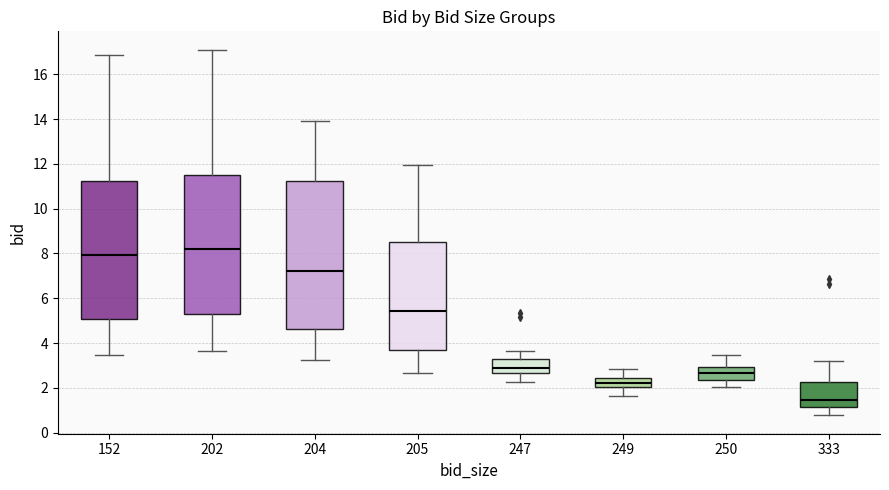

Reading left to right, transcribe this box plot: for each box, give where its median line is, the range the box spans, and where its two whiskers end, as read against the y-axis. The values are not printed on the chart, so give them approximately, as read against the axis.

152: median 8.0, box 5.0 to 11.2, whiskers 3.4 to 16.8
202: median 8.2, box 5.2 to 11.4, whiskers 3.6 to 17.2
204: median 7.2, box 4.6 to 11.2, whiskers 3.2 to 14.0
205: median 5.4, box 3.6 to 8.6, whiskers 2.6 to 12.0
247: median 2.8, box 2.6 to 3.4, whiskers 2.2 to 3.6
249: median 2.2, box 2.0 to 2.4, whiskers 1.6 to 2.8
250: median 2.6, box 2.4 to 3.0, whiskers 2.0 to 3.4
333: median 1.4, box 1.2 to 2.2, whiskers 0.8 to 3.2